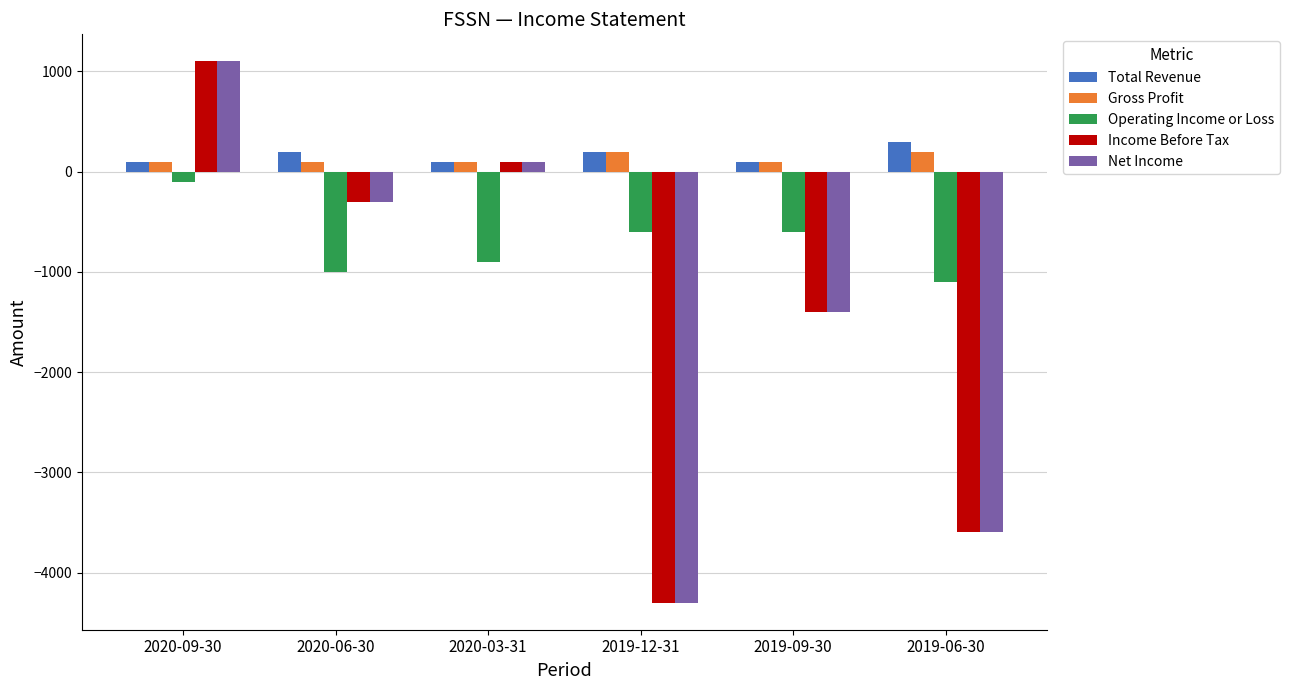

Is the value of Gross Profit at 2019-06-30 greater than the value of Net Income at 2019-09-30?

Yes